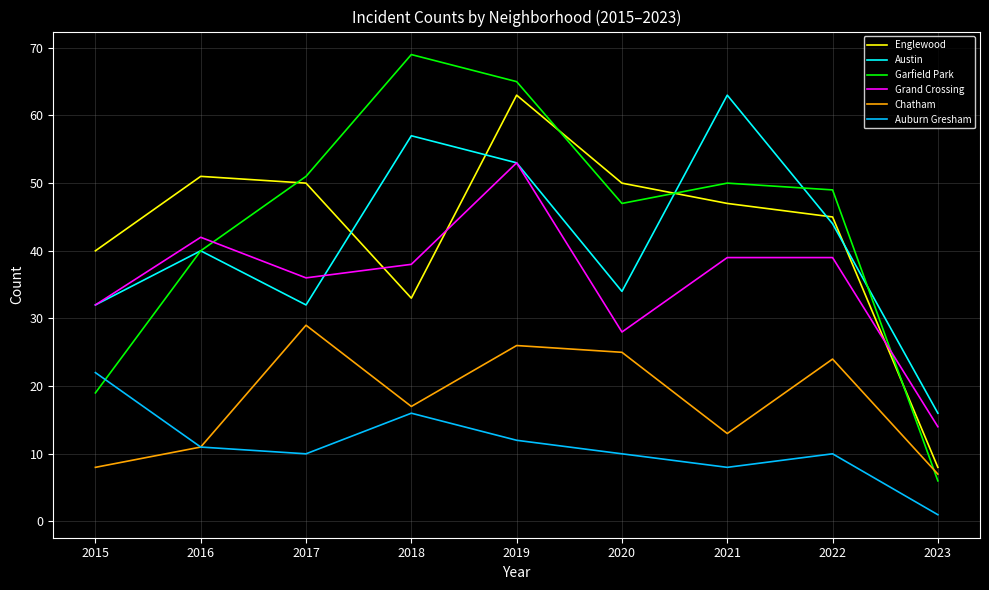

How many intersections are there between Chatham and Garfield Park?

1